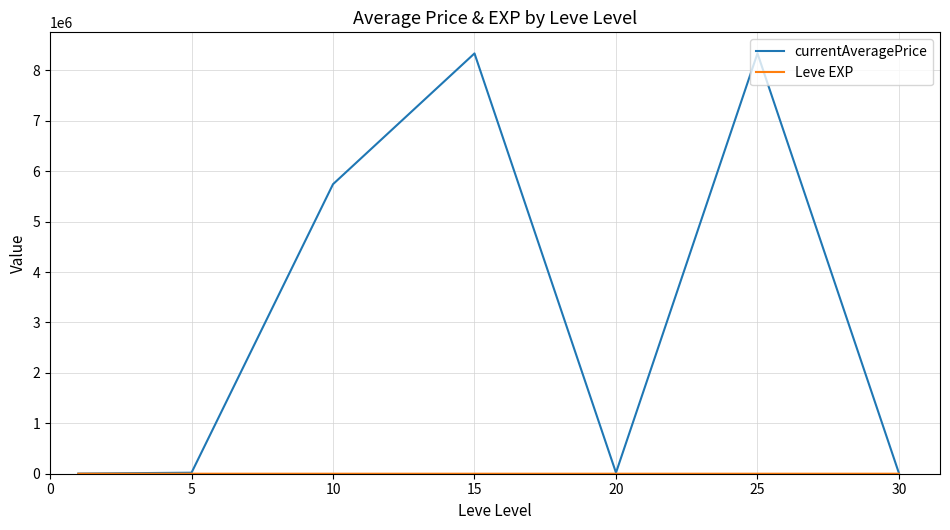

Which series has the largest total across all categories?

currentAveragePrice